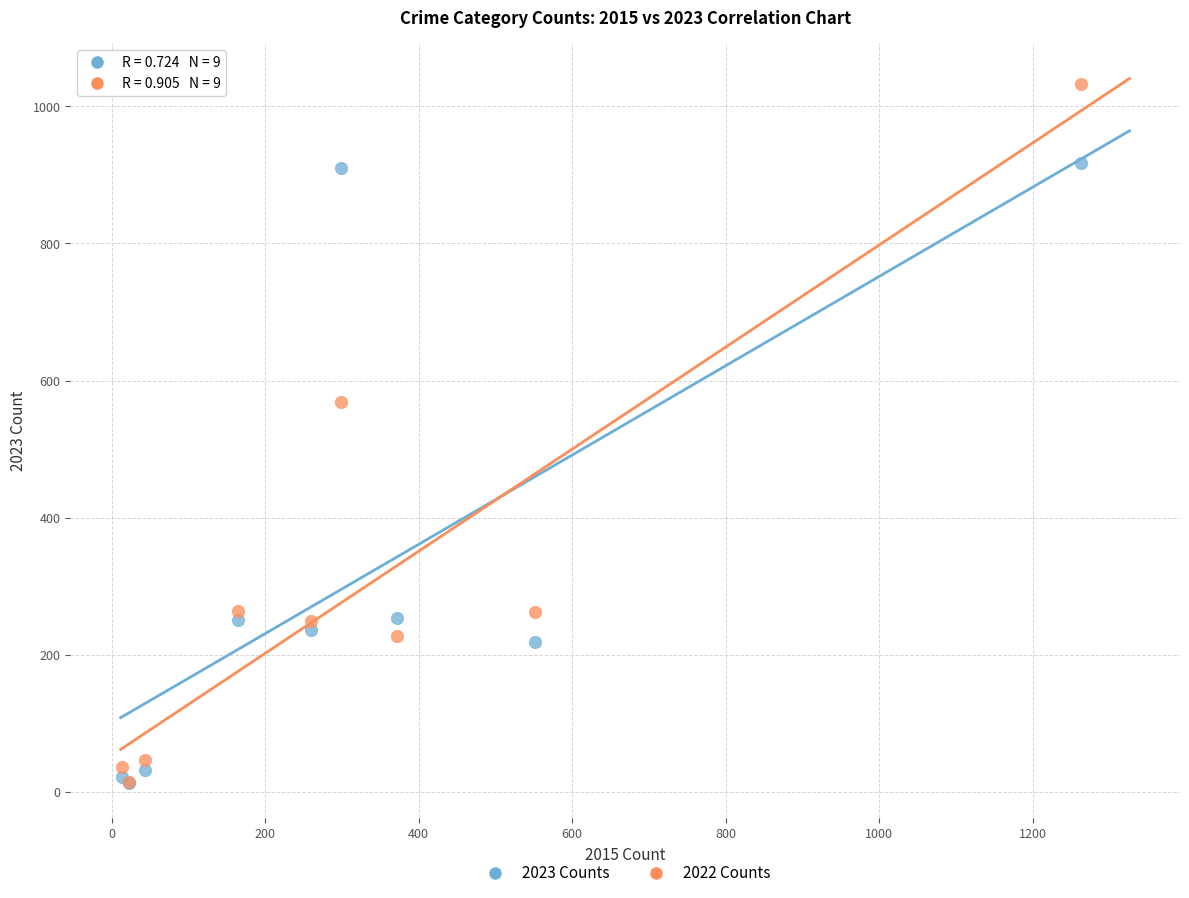

In the 2022 Counts series, what Y value is closest to 524?

569